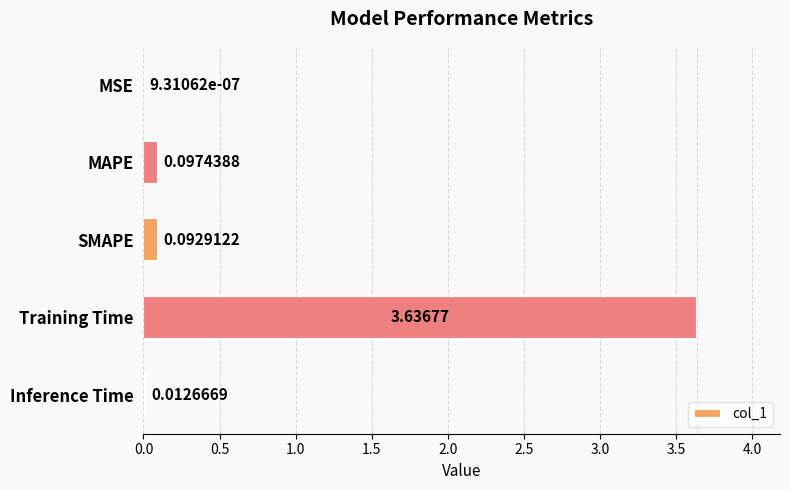

What is the sum of the values at MAPE and Training Time?

3.7